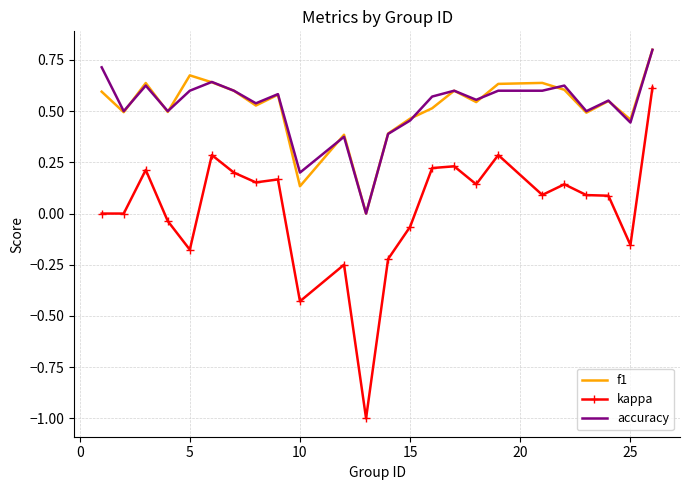

Which series has the widest spread of values?

kappa